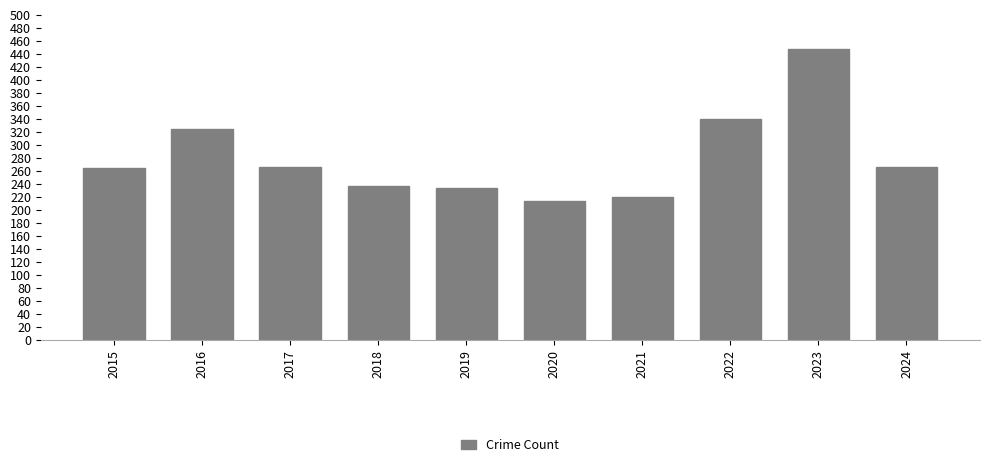

What is the greatest value displayed?

448